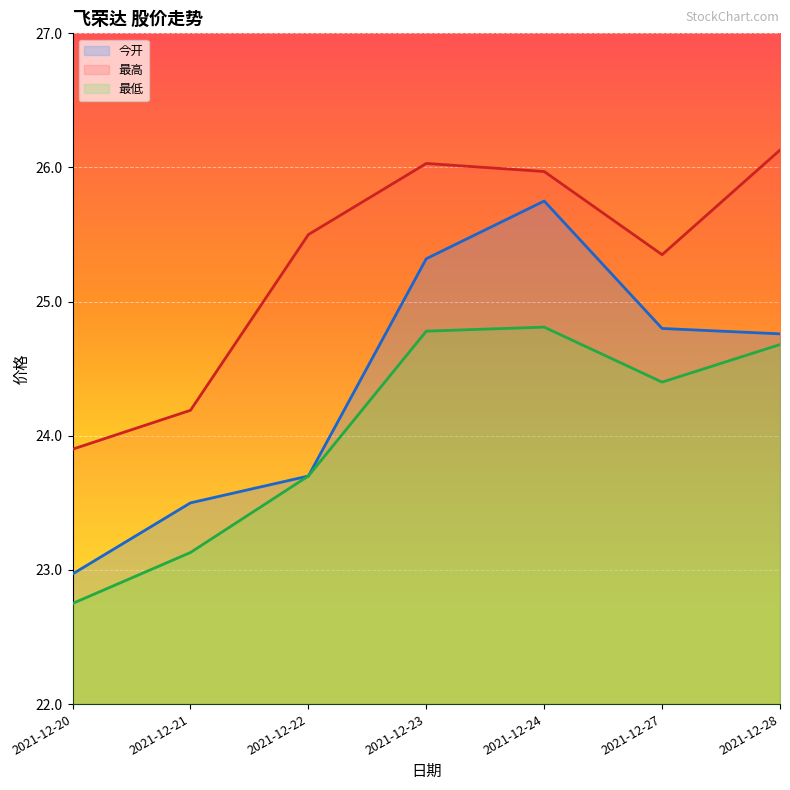

Count the number of categories in the chart.

7